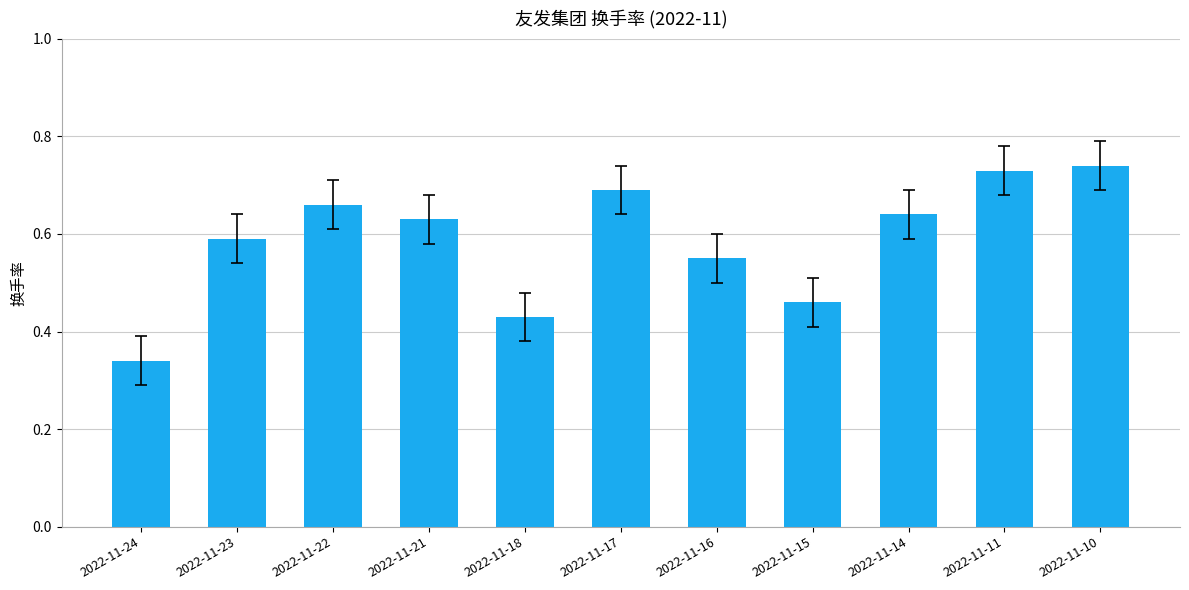

List the labels in order of value, largest first.

2022-11-10, 2022-11-11, 2022-11-17, 2022-11-22, 2022-11-14, 2022-11-21, 2022-11-23, 2022-11-16, 2022-11-15, 2022-11-18, 2022-11-24